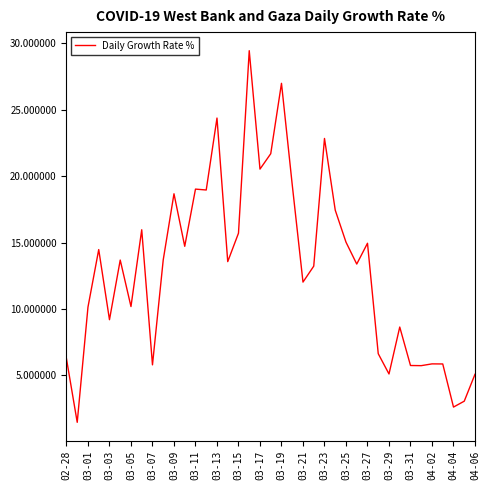

What is the difference between the maximum and minimum values?

28.0